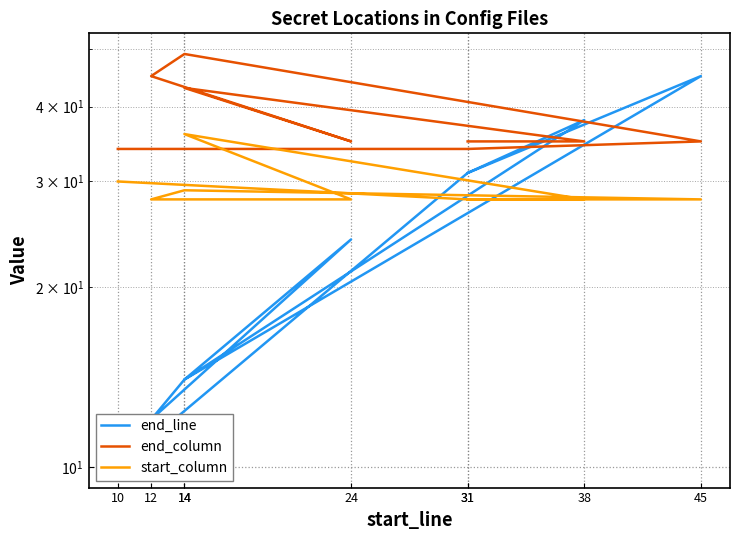

Which series changed the most between 14 and 31?

end_line